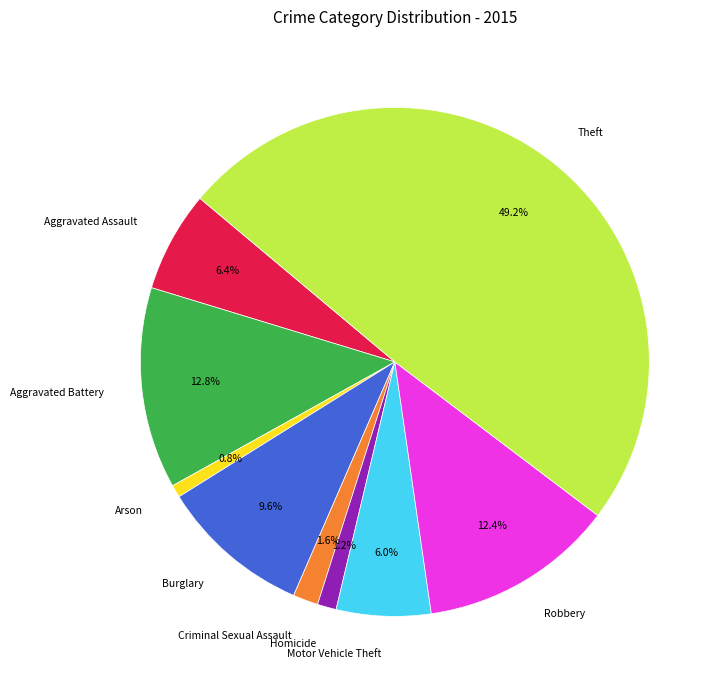

Do Arson and Aggravated Assault together represent more than half of the pie?

No